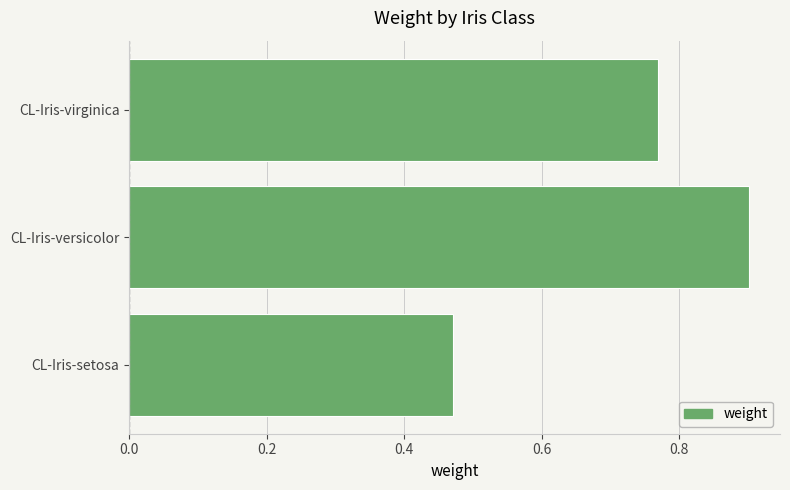

At which category does the chart reach its peak across all series?

CL-Iris-versicolor